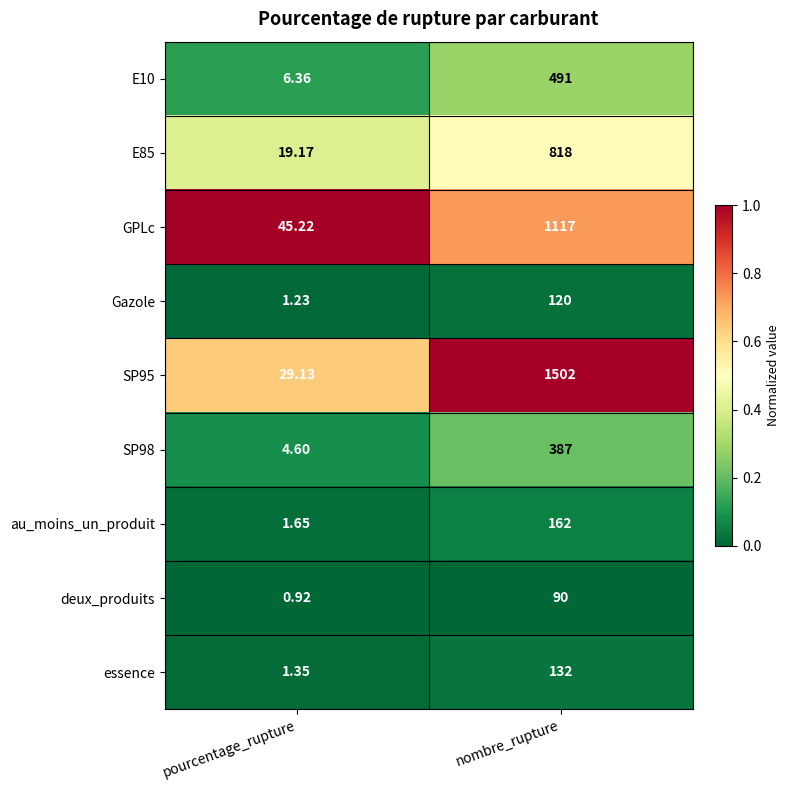

Which category has the lowest value in the essence series?

pourcentage_rupture